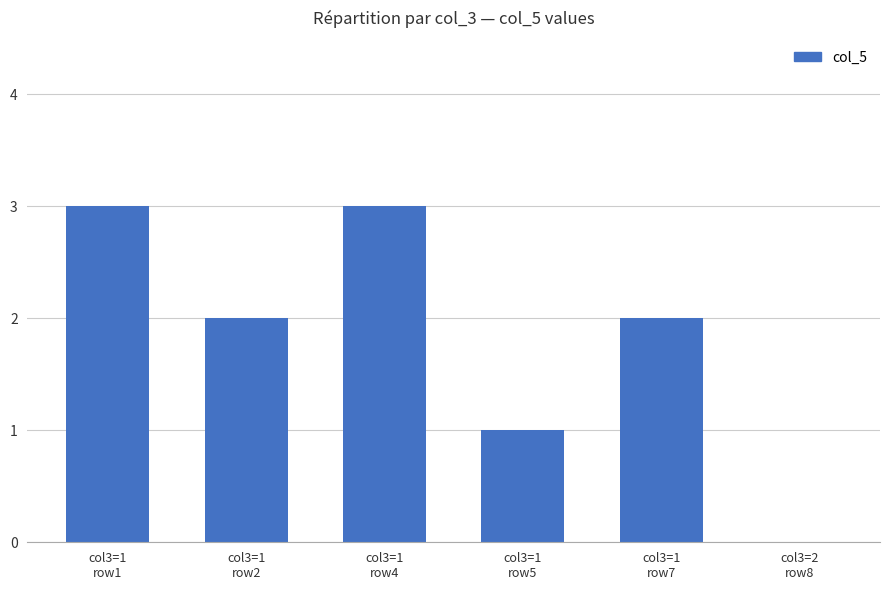

How many values are above zero?

5